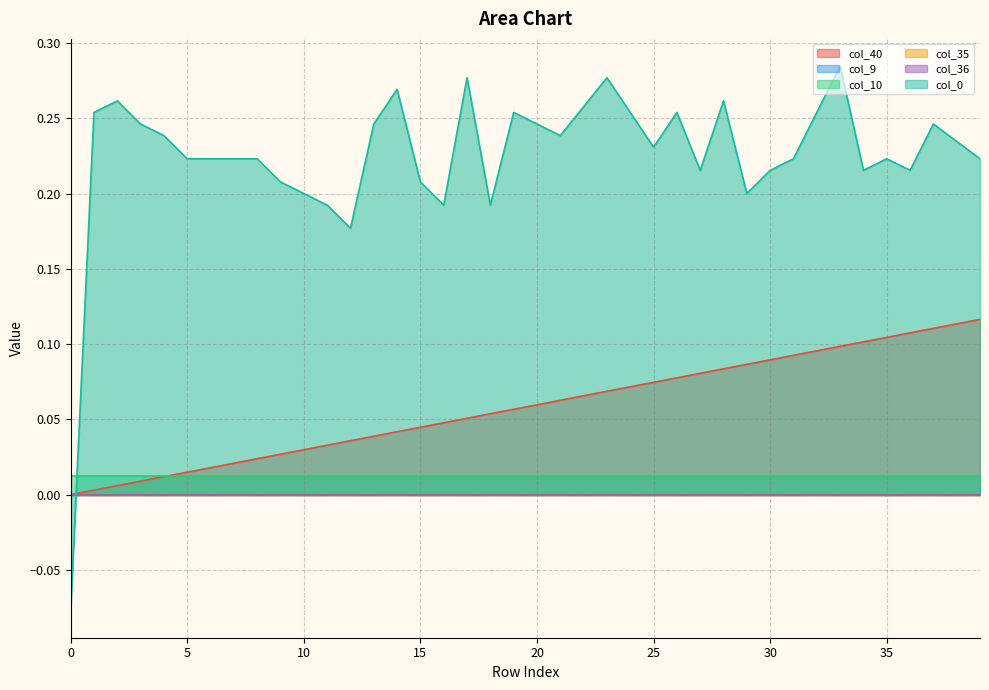

True or false: col_9 and col_10 cross at least once.

False